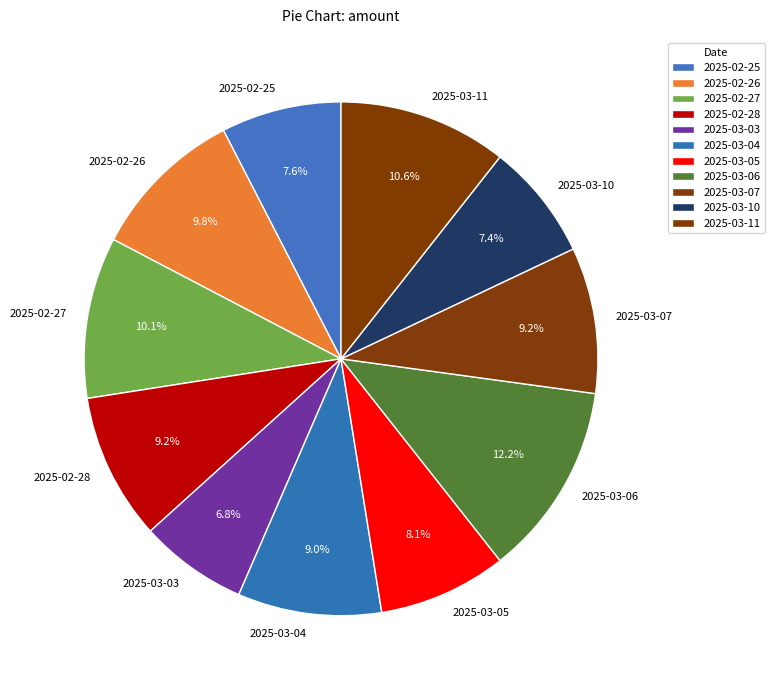

What is the smallest slice in the pie chart?

2025-03-03